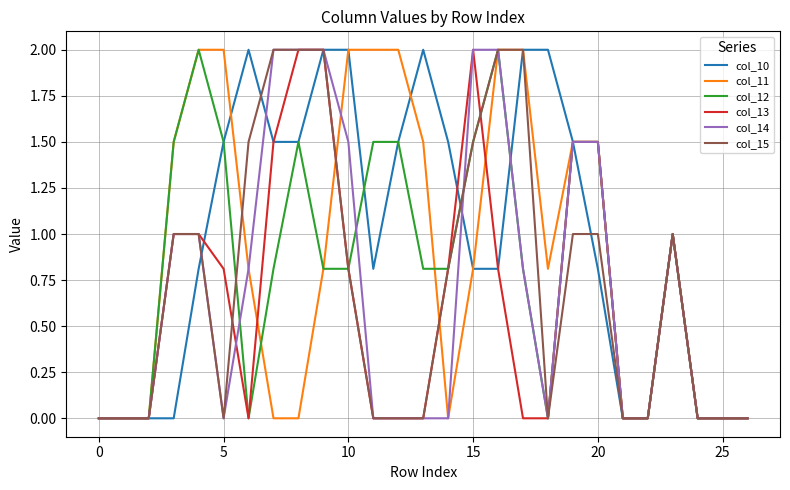

True or false: col_11 and col_15 cross at least once.

True